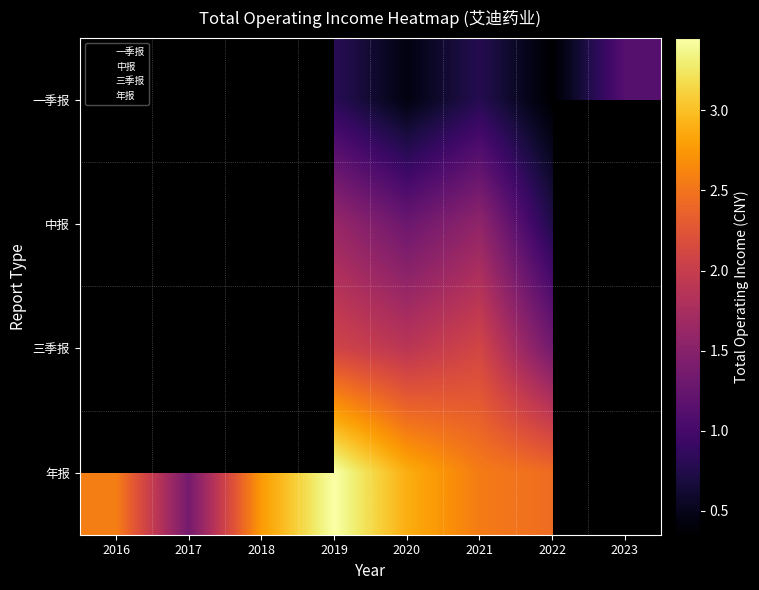

How many data points does each series have?

8